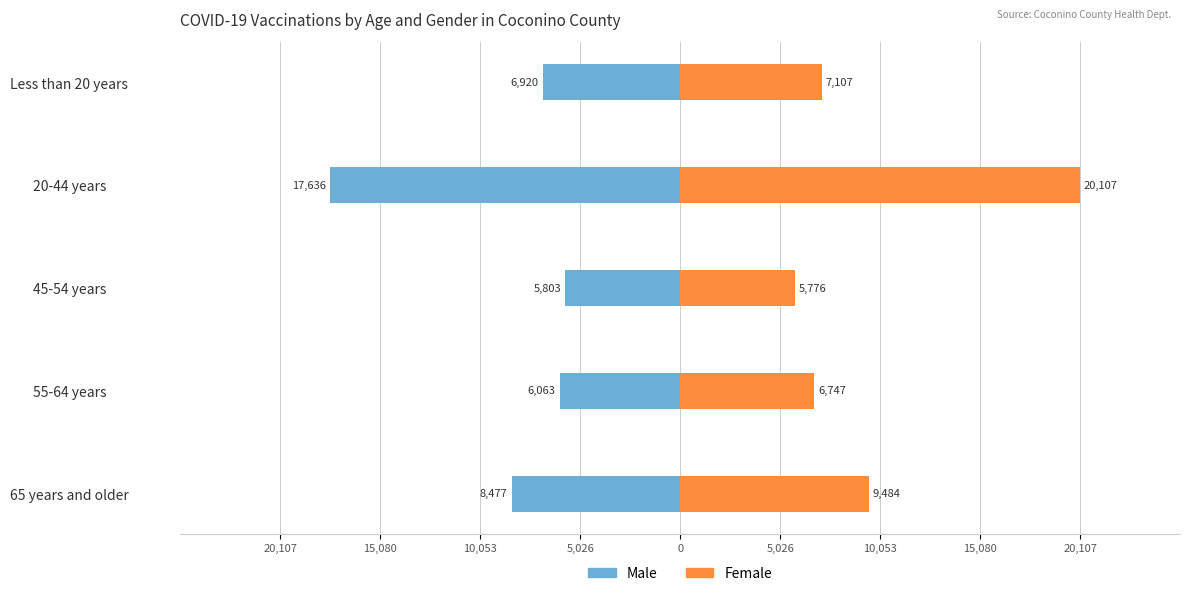

At how many categories does at least one series exceed 15800?

1